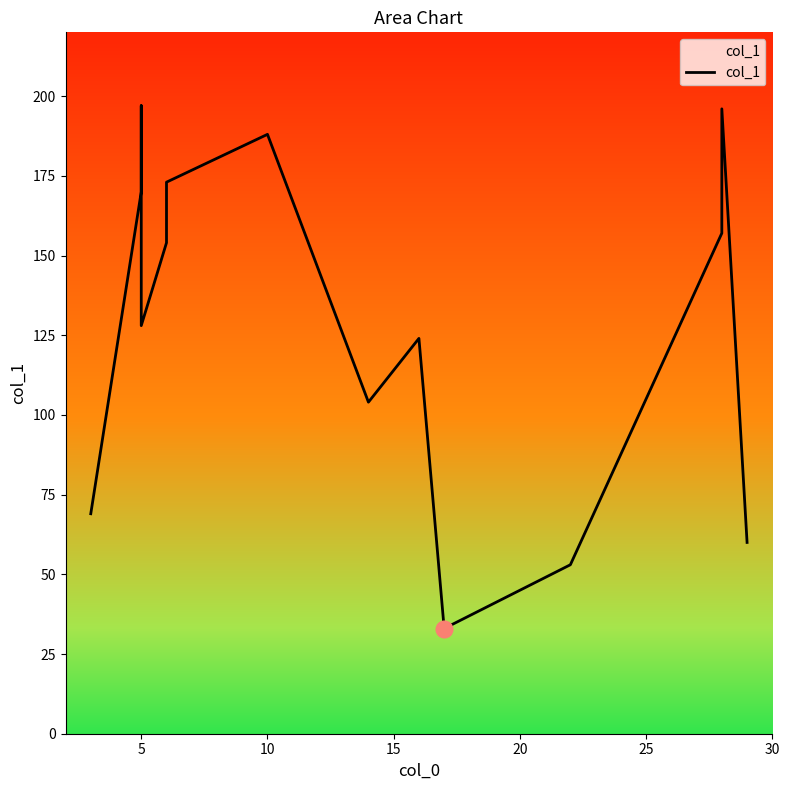

Approximately how many times larger is the value at 11 compared to 8?

1.3